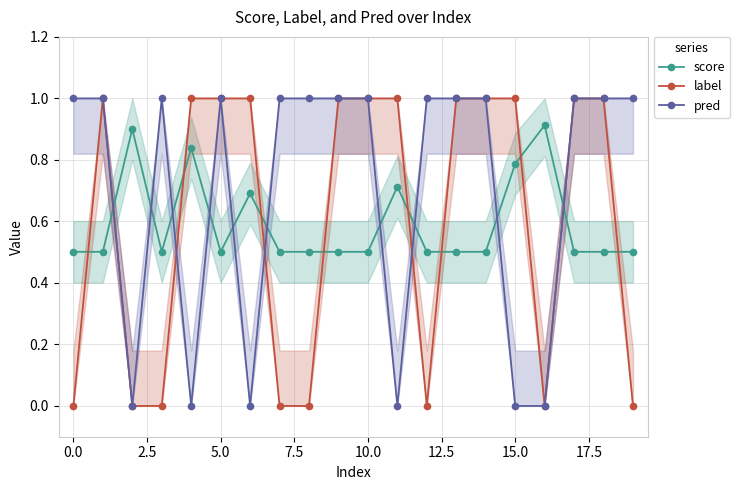

At how many categories does at least one series exceed 0?

20